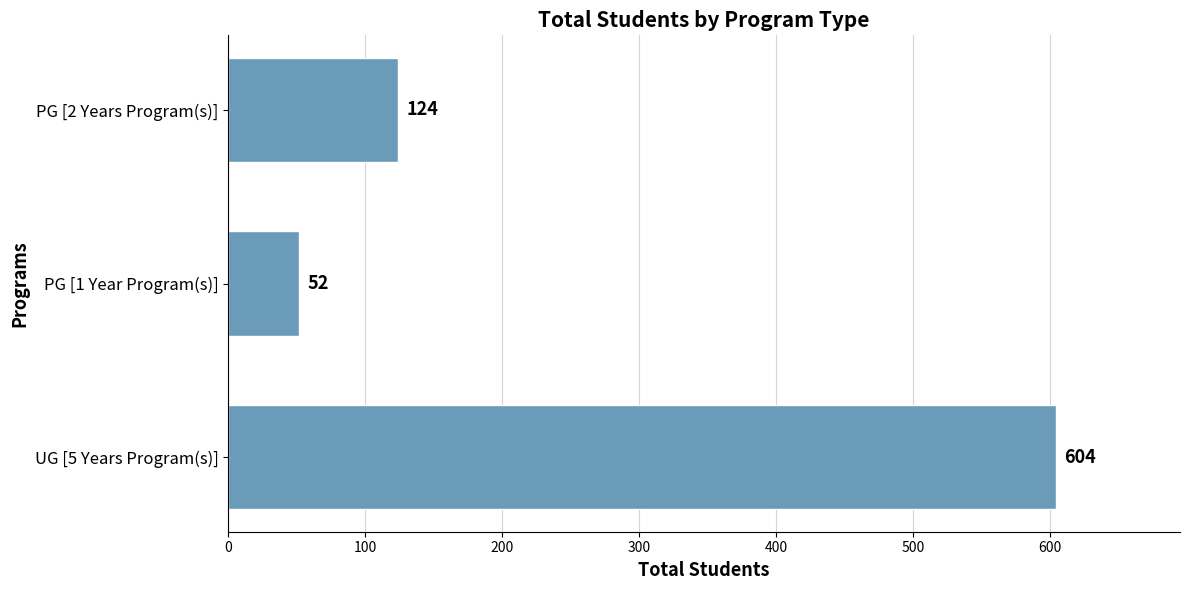

Which category has the lowest value across all series?

PG [1 Year Program(s)]